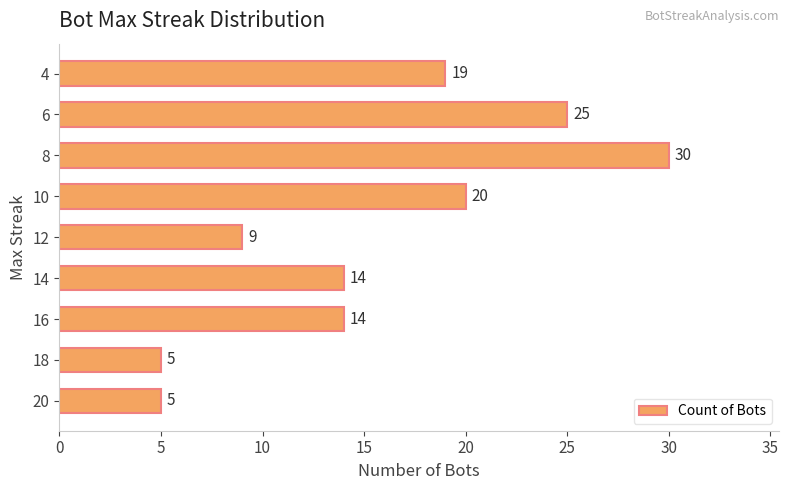

Where is the data nearest to the value 17?

4